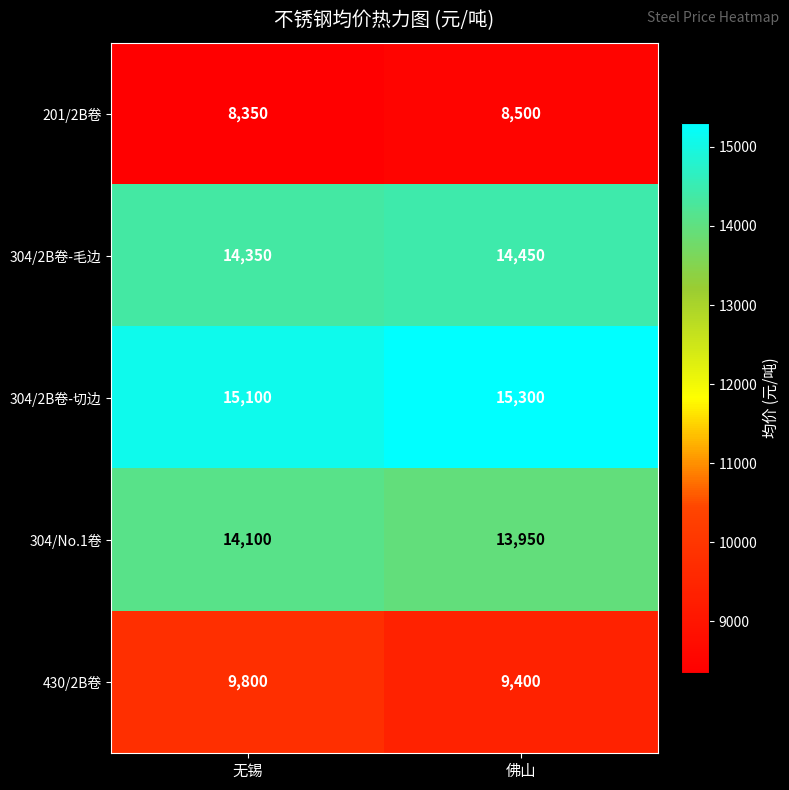

What is the sum of all 304/2B卷-切边 values?

30400